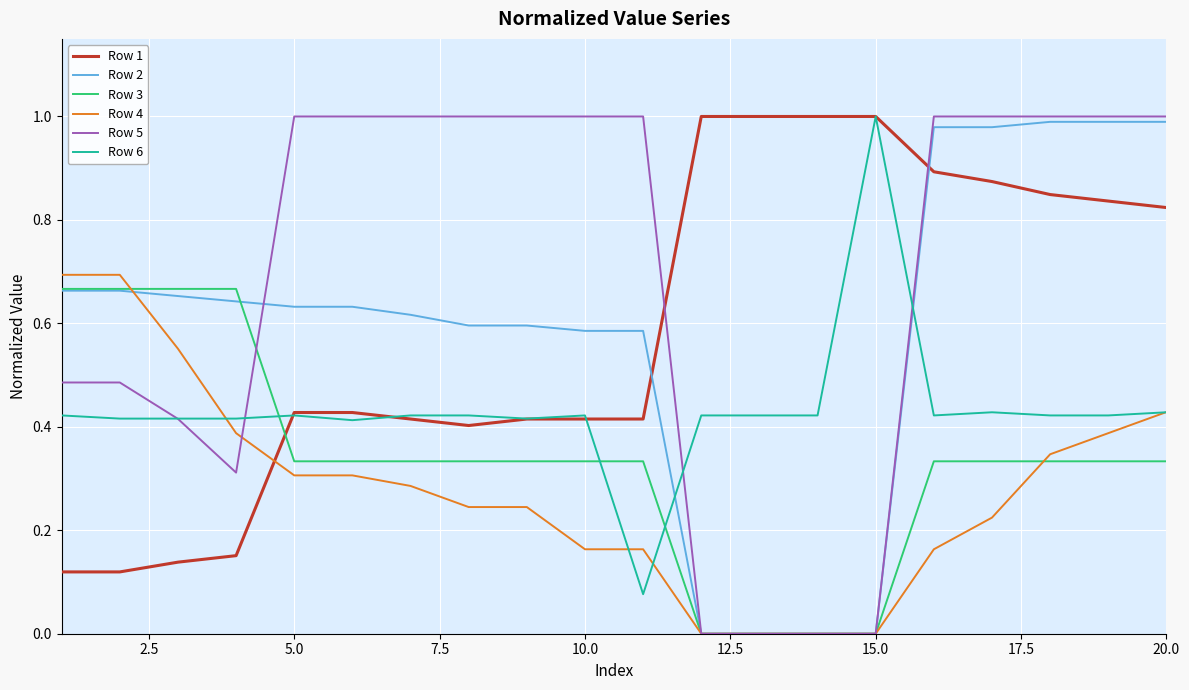

Which series has the widest spread of values?

Row 5